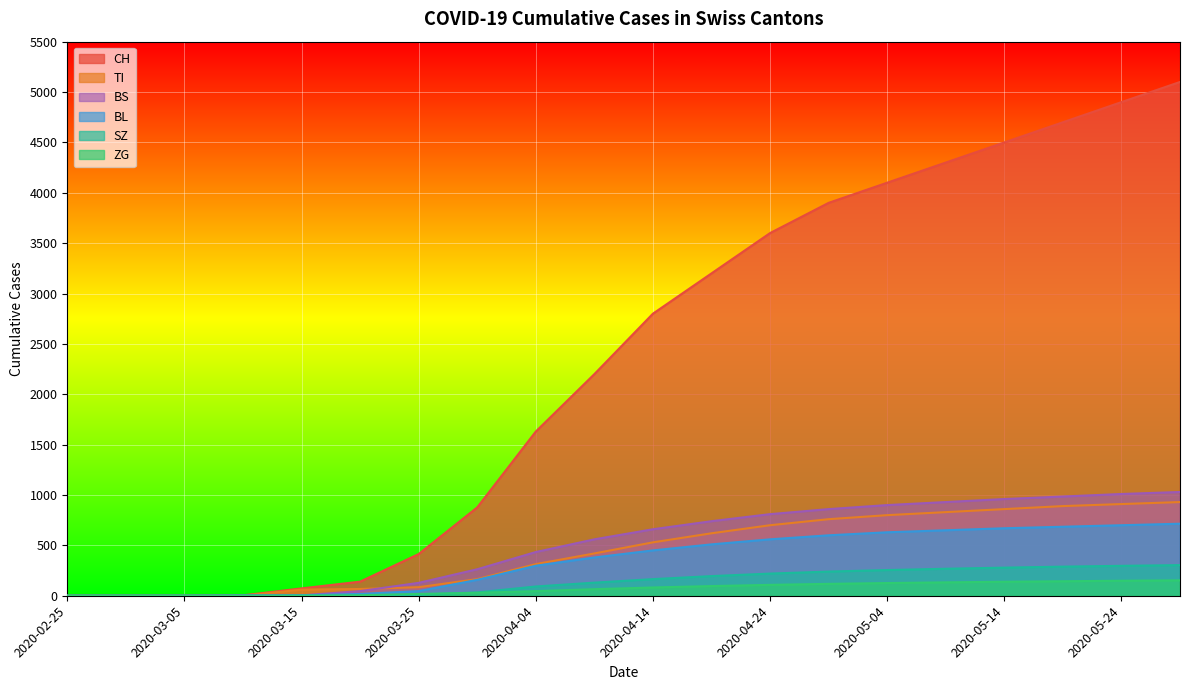

How many lines are shown in the chart?

6